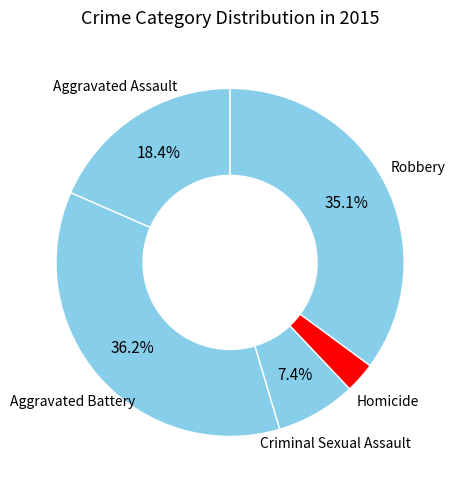

What percentage is NOT represented by Robbery?

64.9%